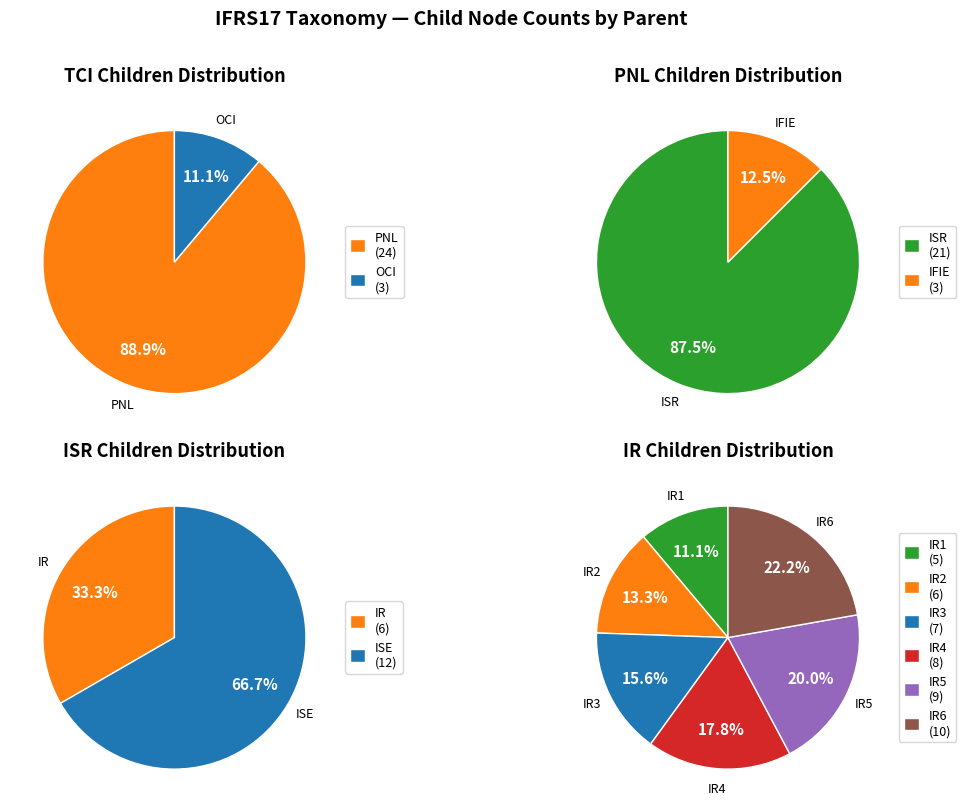

Which category has the biggest portion of the pie?

ISE